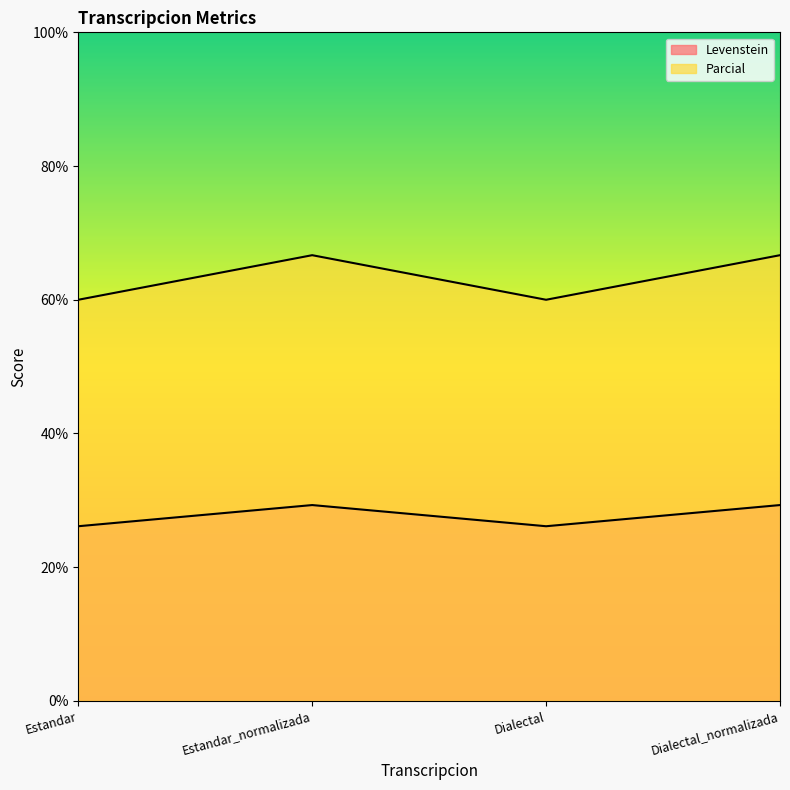

What are all the series names shown in the legend?

Levenstein, Parcial